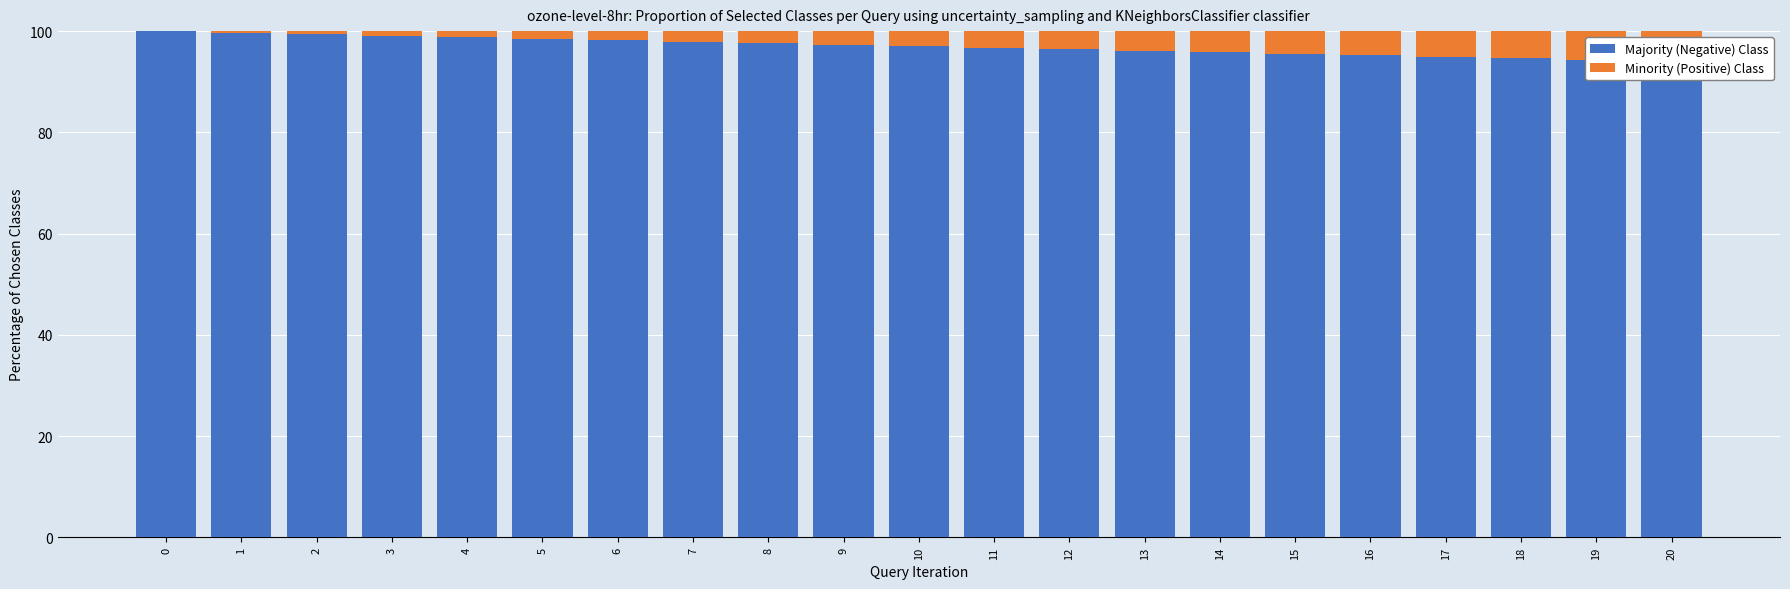

Is it true that Minority (Positive) Class equals 7.0 at 15?

False